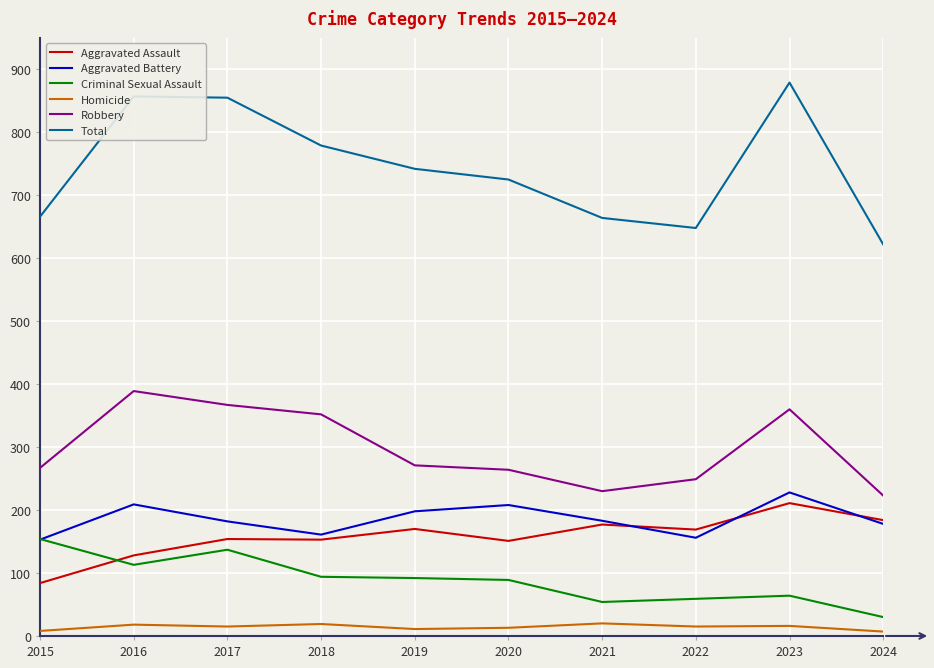

How many series are shown in this chart?

6